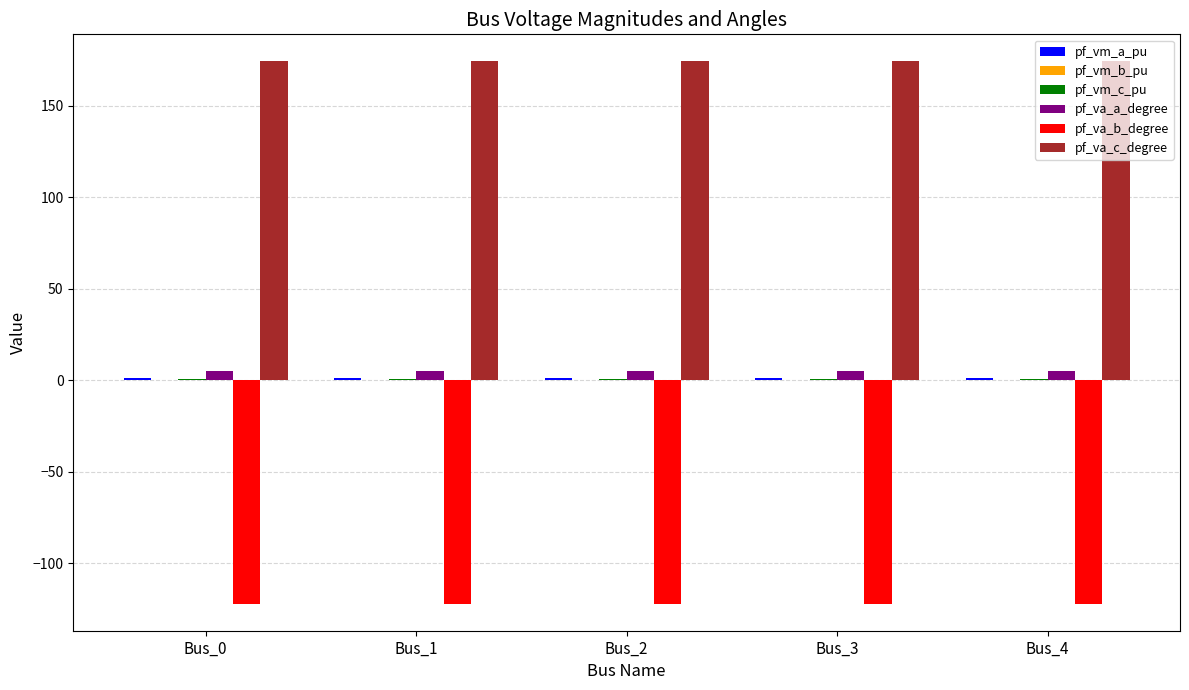

What is the sum of all pf_va_a_degree values?

25.9